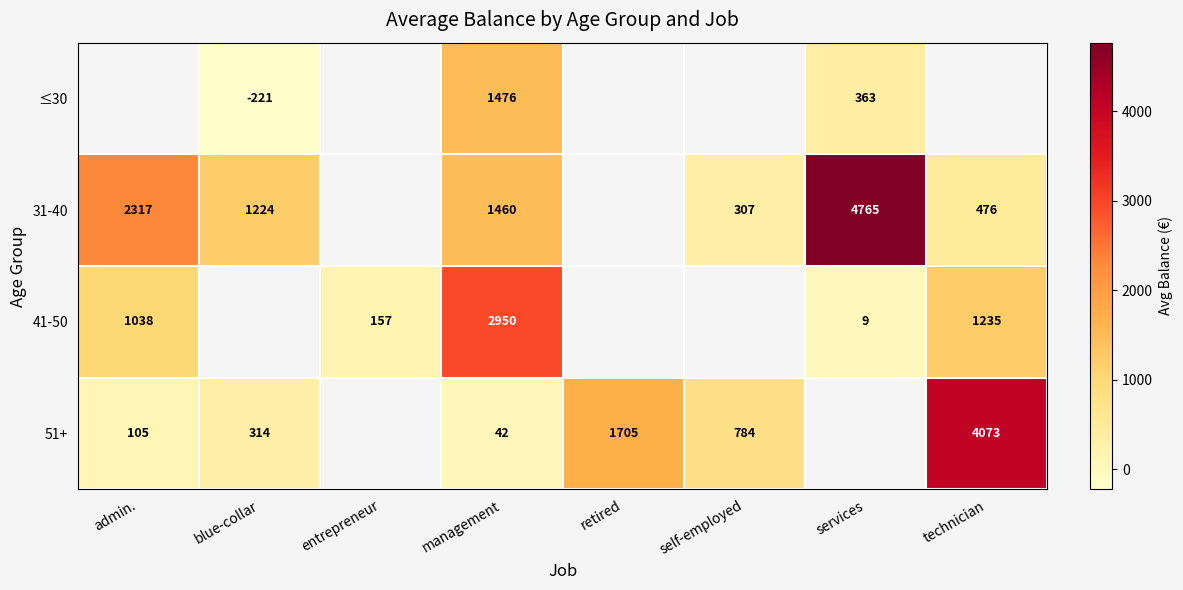

What is the difference between the highest and lowest values at management?

2908